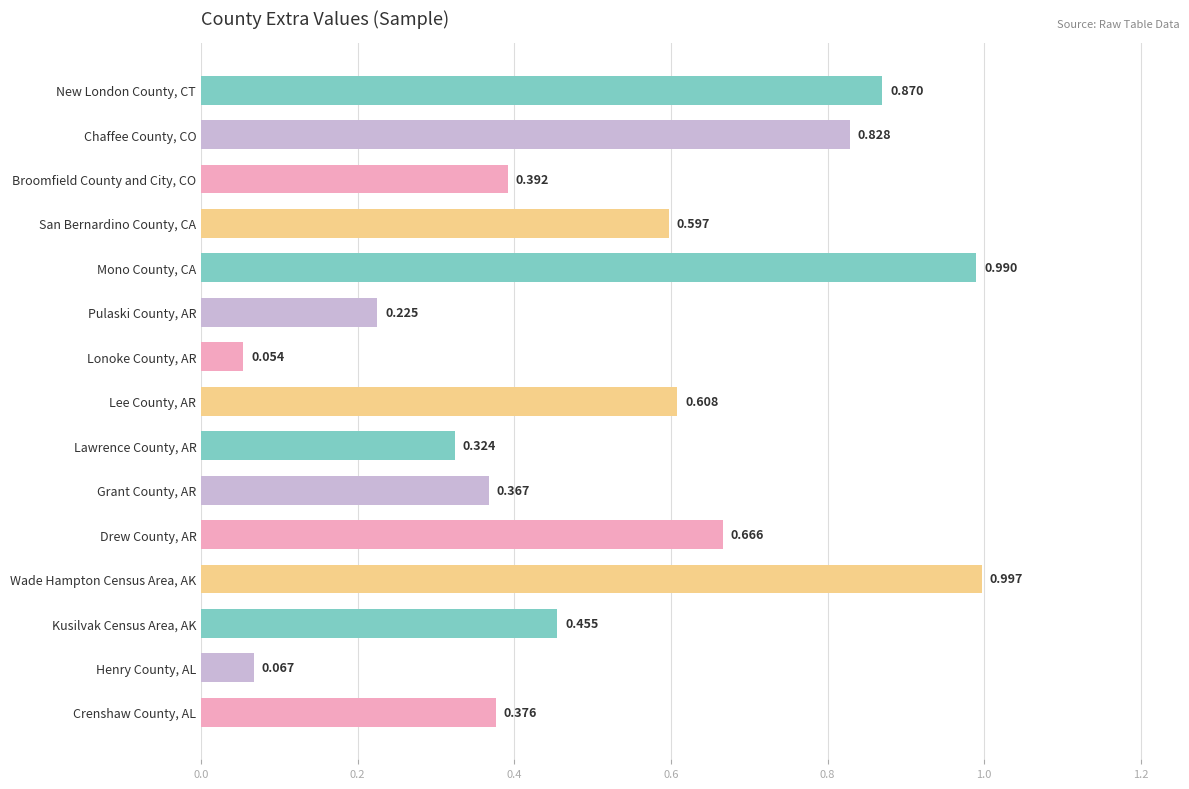

At which category does the chart reach its peak across all series?

Wade Hampton Census Area, AK